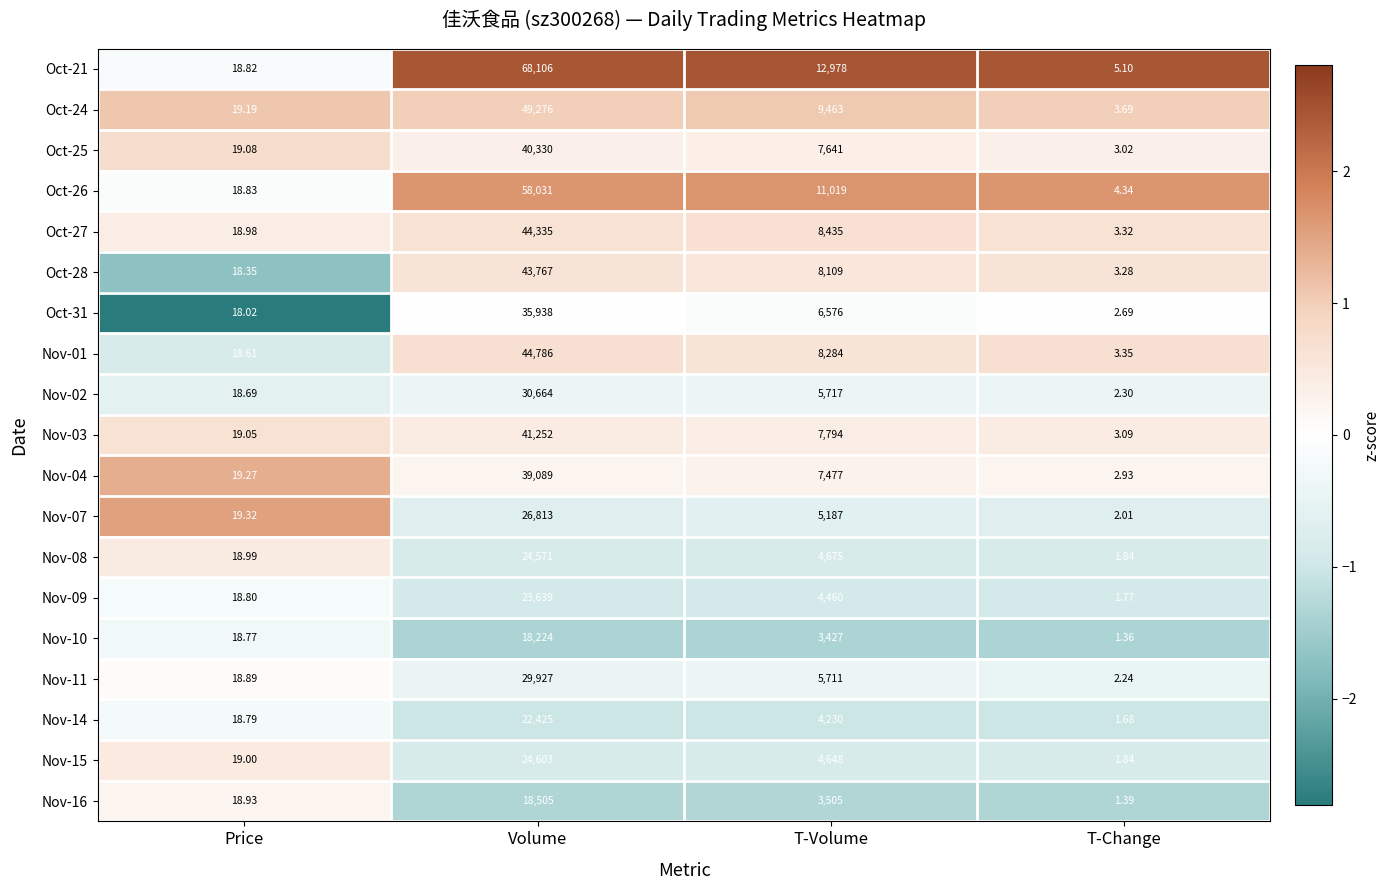

Where is Nov-03 nearest to the value 20627?

T-Volume